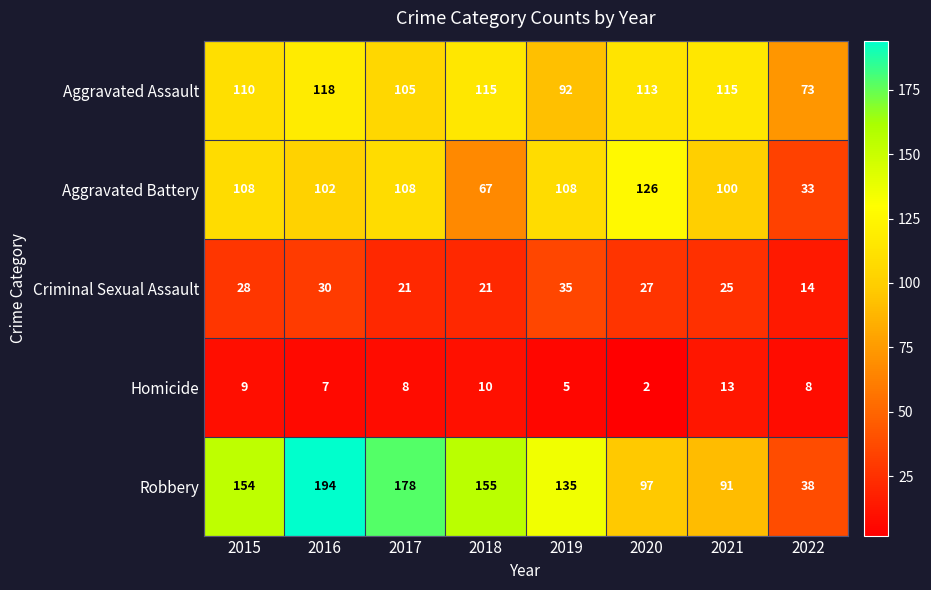

Count the number of categories in the chart.

8